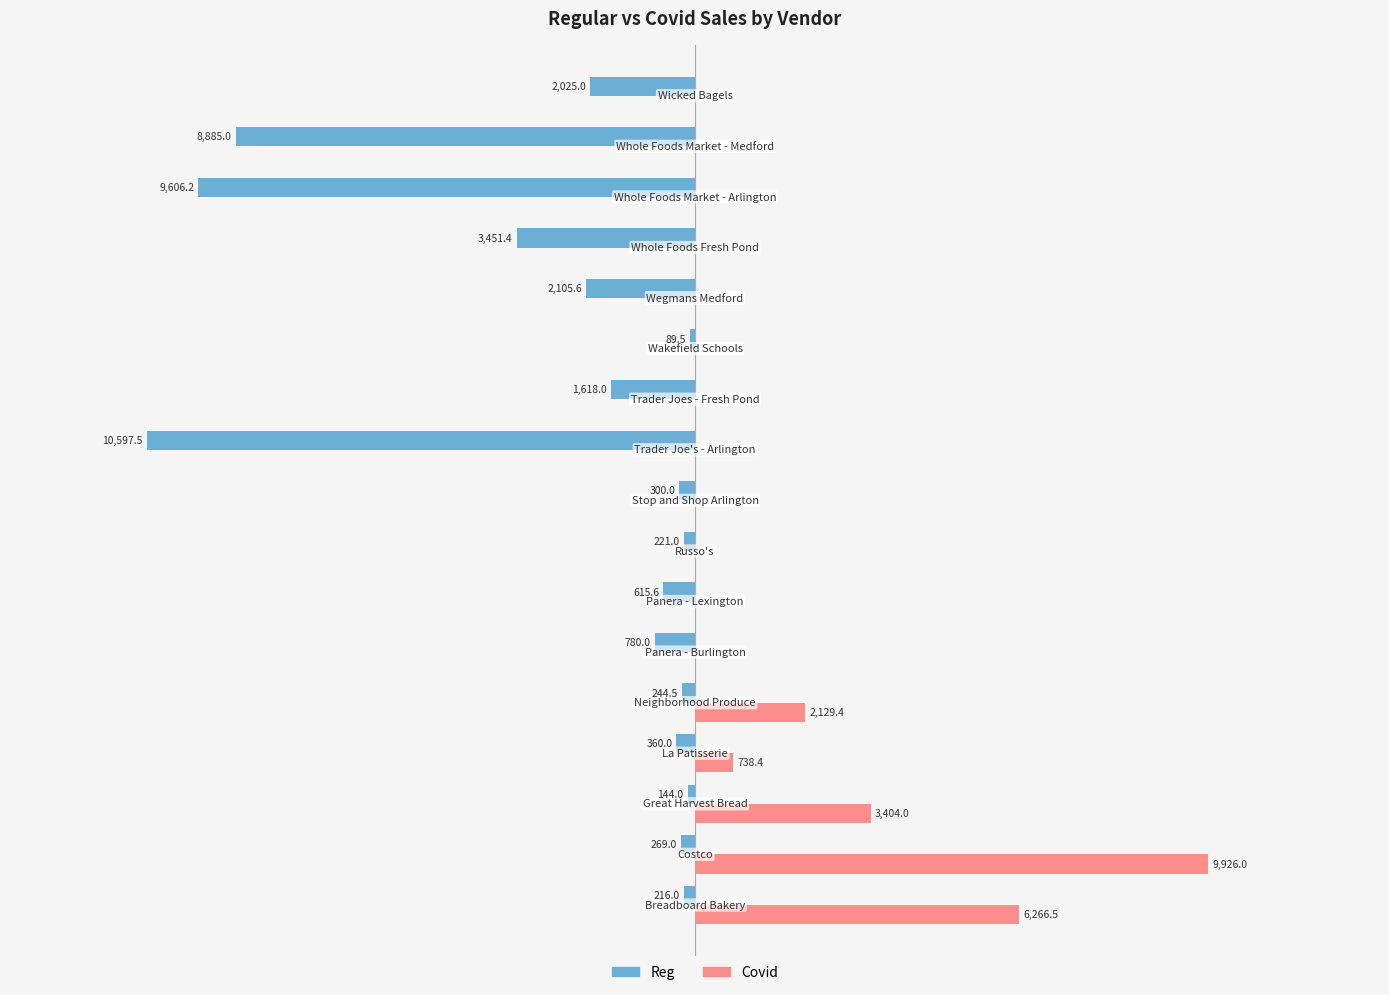

What are all the series names shown in the legend?

Reg, Covid